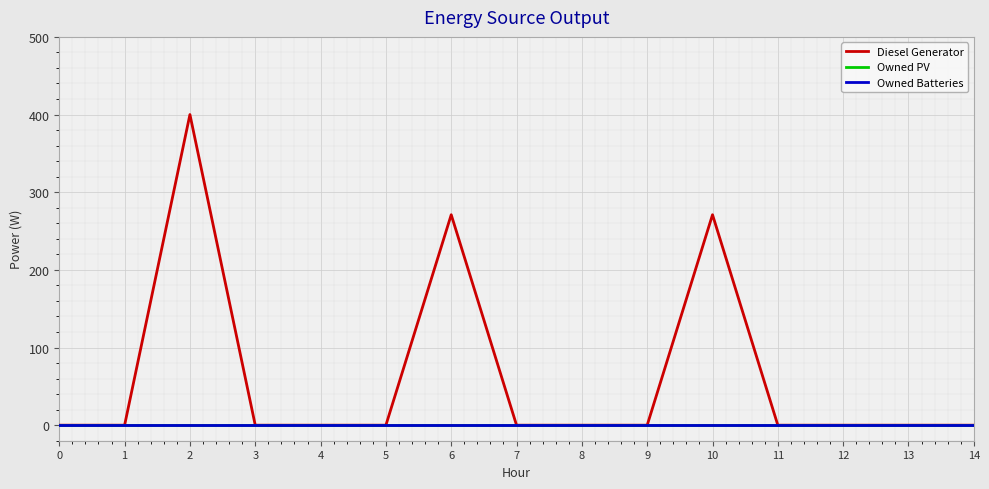

Reading left to right, extract all data points from this chart.

Diesel Generator: 0=0	1=0	2=400	3=0	4=0	5=0	6=271	7=0	8=0	9=0	10=271	11=0	12=0	13=0	14=0
Owned PV: 0=0	1=0	2=0	3=0	4=0	5=0	6=0	7=0	8=0	9=0	10=0	11=0	12=0	13=0	14=0
Owned Batteries: 0=0	1=0	2=0	3=0	4=0	5=0	6=0	7=0	8=0	9=0	10=0	11=0	12=0	13=0	14=0